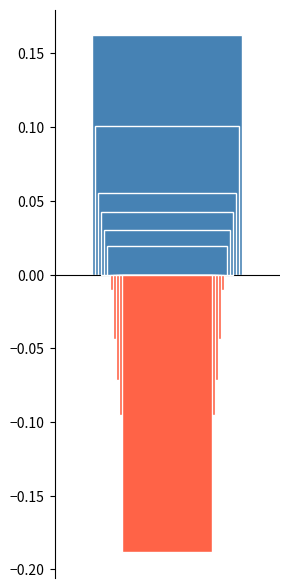

Is it true that the value at cn12 is 0.2?

False